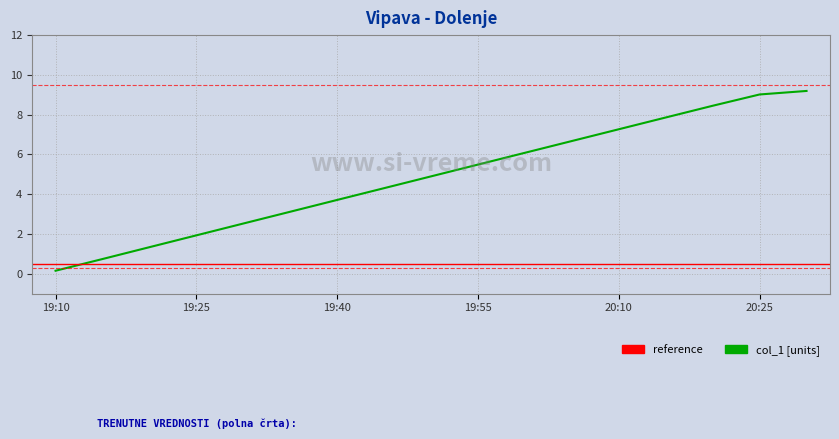

What is the ratio of the value at 1613074800 to the value at 1613073300?

1.5